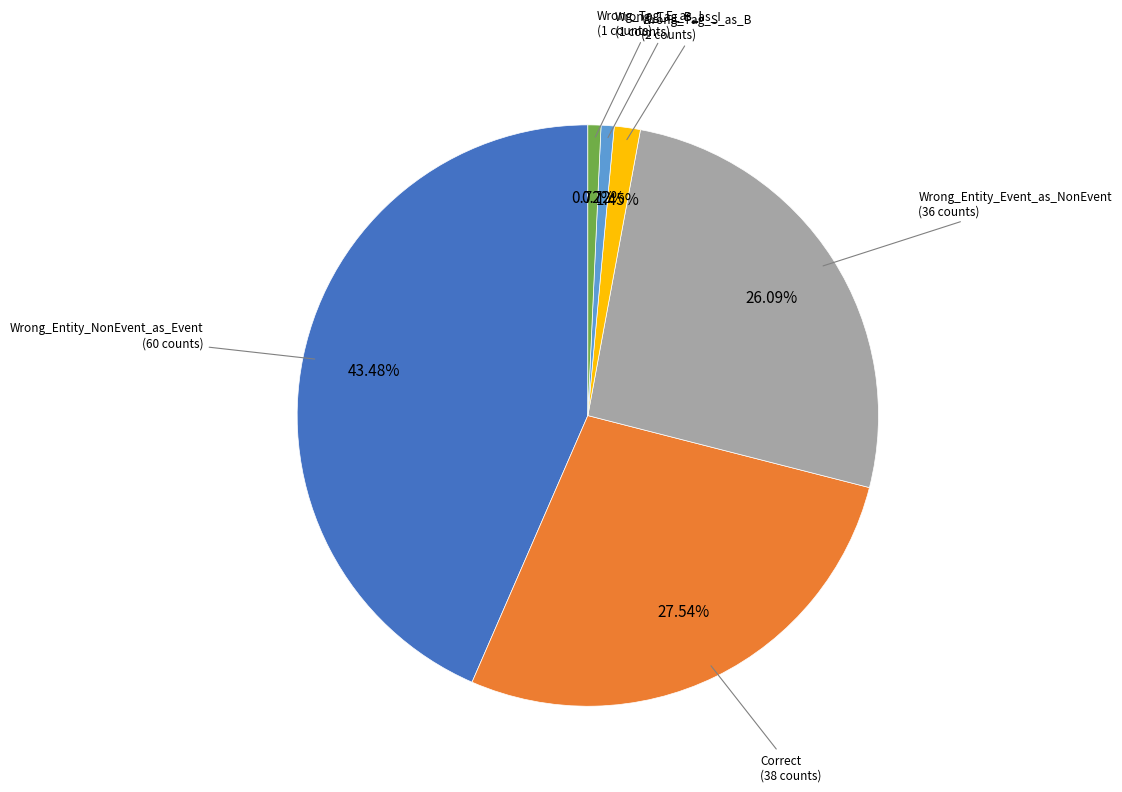

True or false: Wrong_Entity_Event_as_NonEvent accounts for 26% of the total.

True